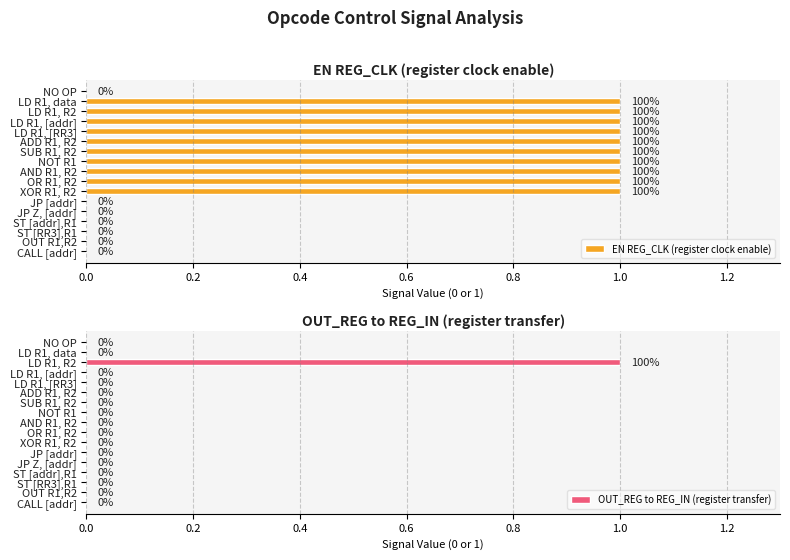

Is it true that OUT_REG to REG_IN (register transfer) equals 0 at AND R1, R2?

True